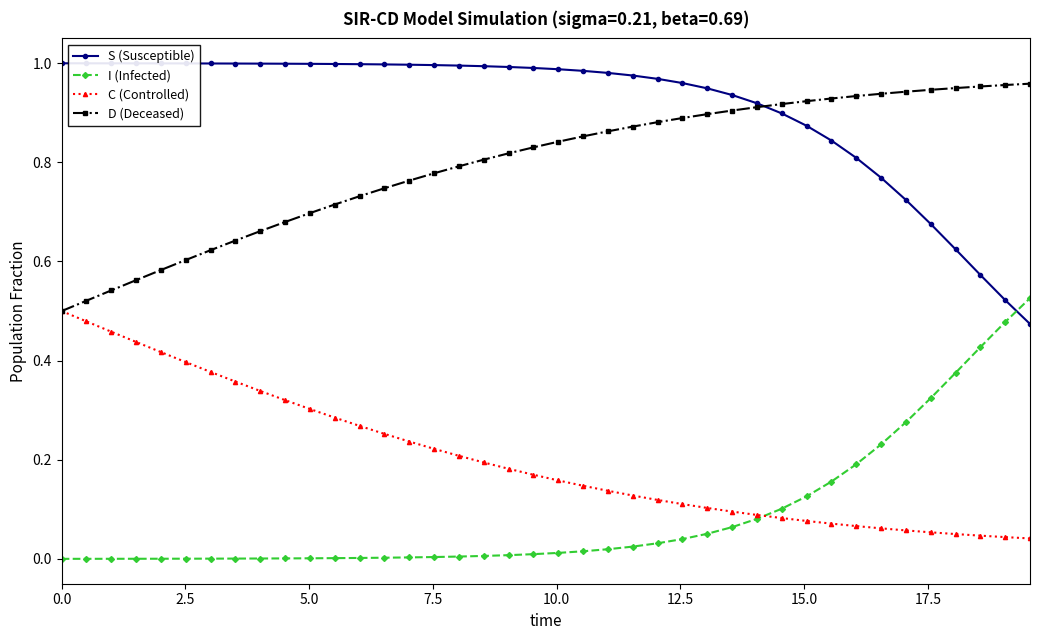

After their last crossing, which series has the higher values: I (Infected) or S (Susceptible)?

I (Infected)